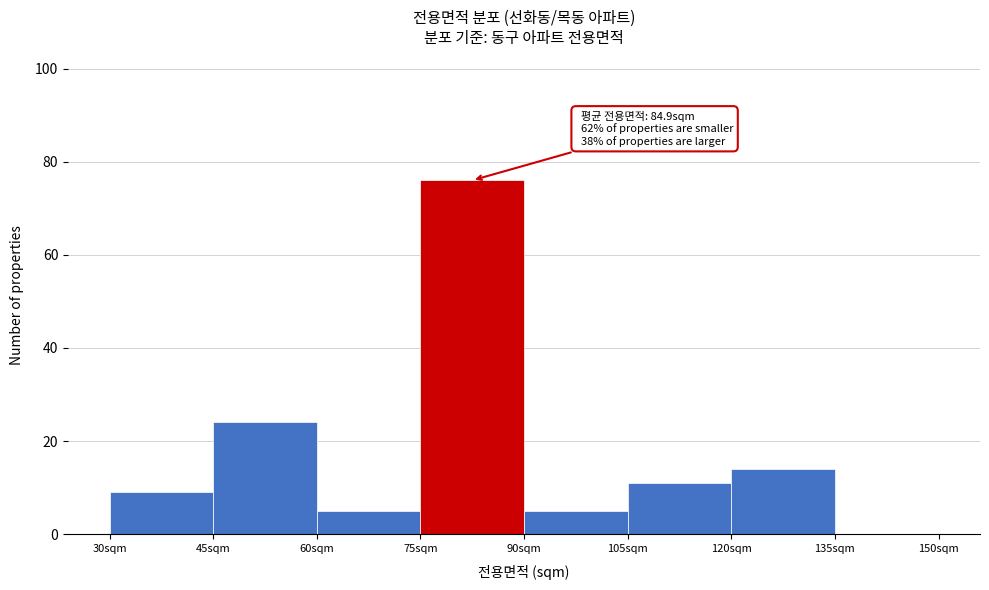

Which range on the x-axis has the tallest bar?

75 to 90